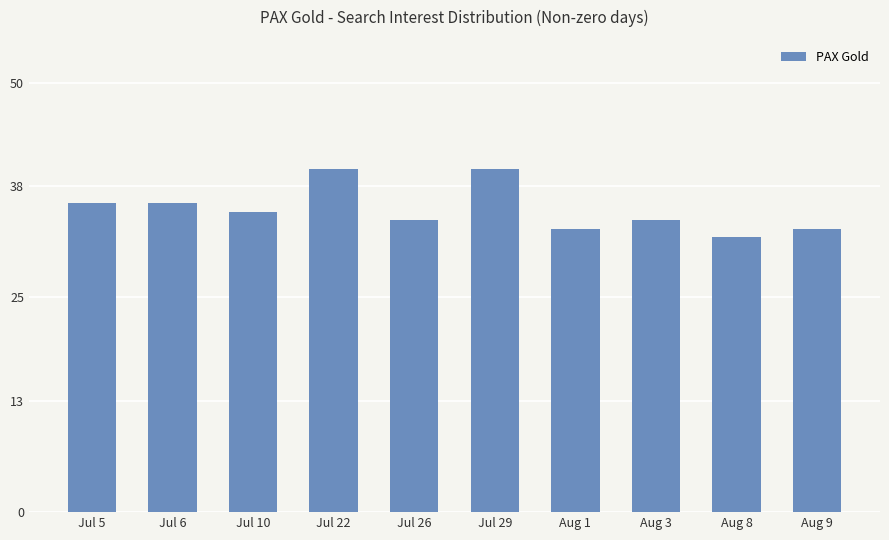

What is the ratio of the value at Aug 8 to the value at Aug 1?

1.0